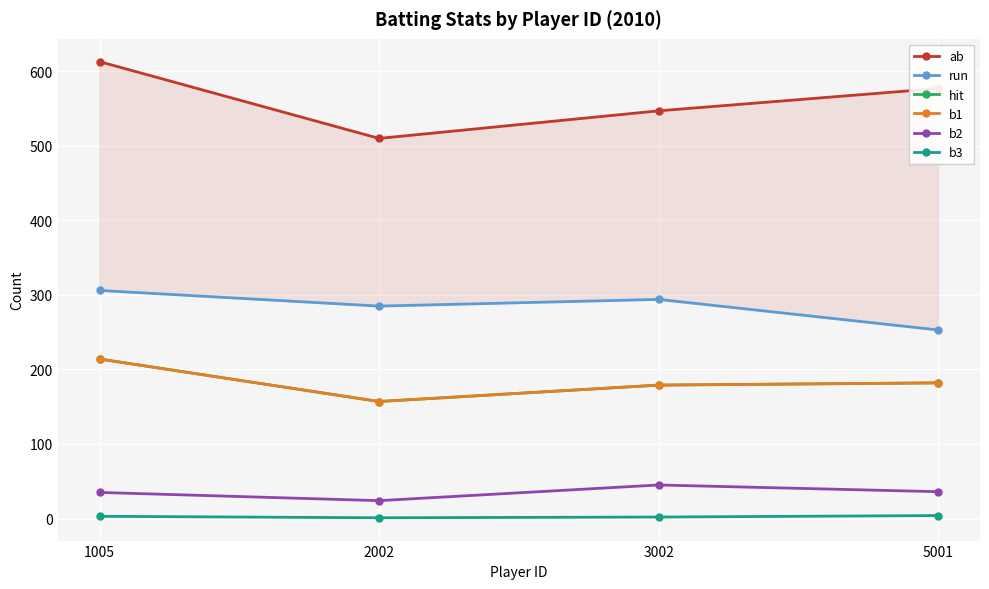

Count the number of data series in this chart.

6